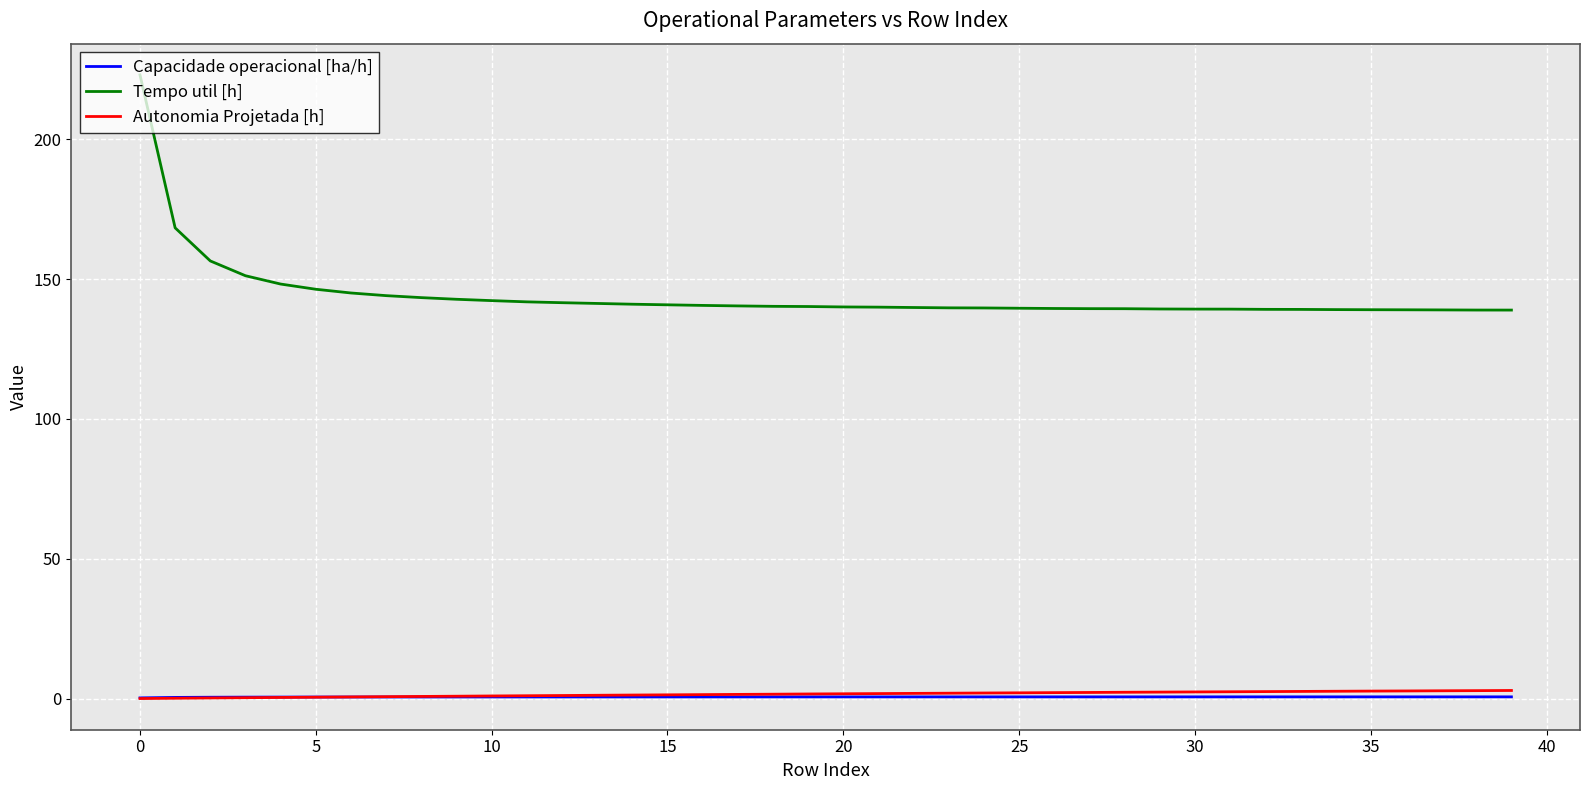

Which series has the largest total across all categories?

Tempo util [h]